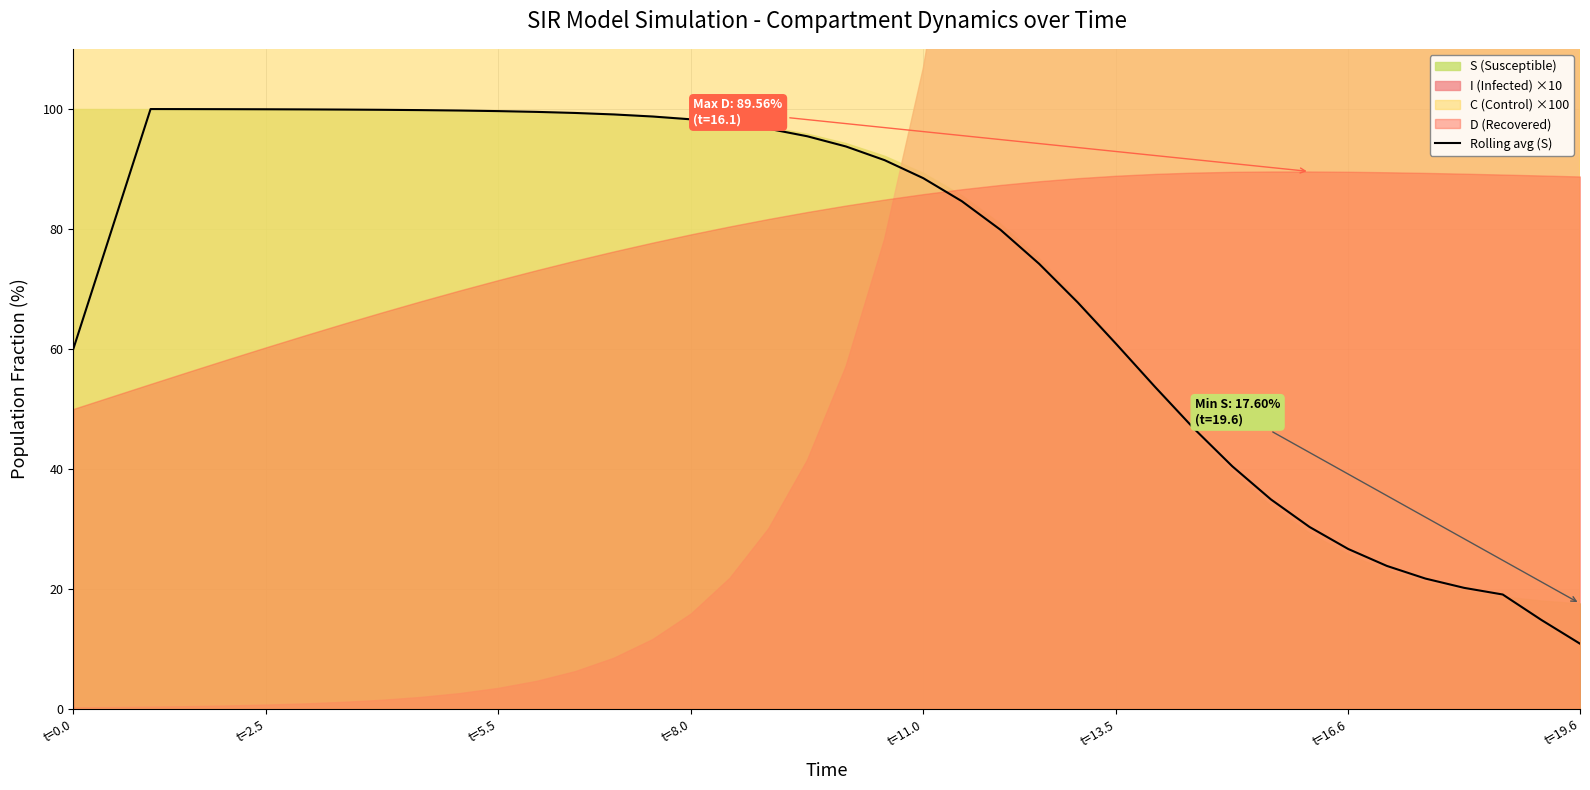

What is the minimum value for Rolling avg (S)?

10.9